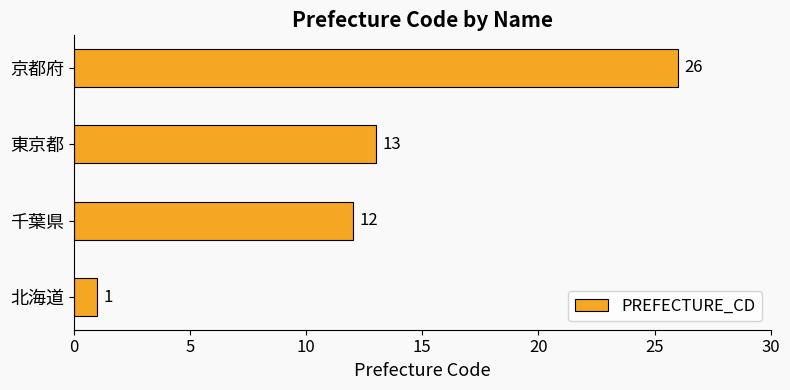

What is the greatest value displayed?

26